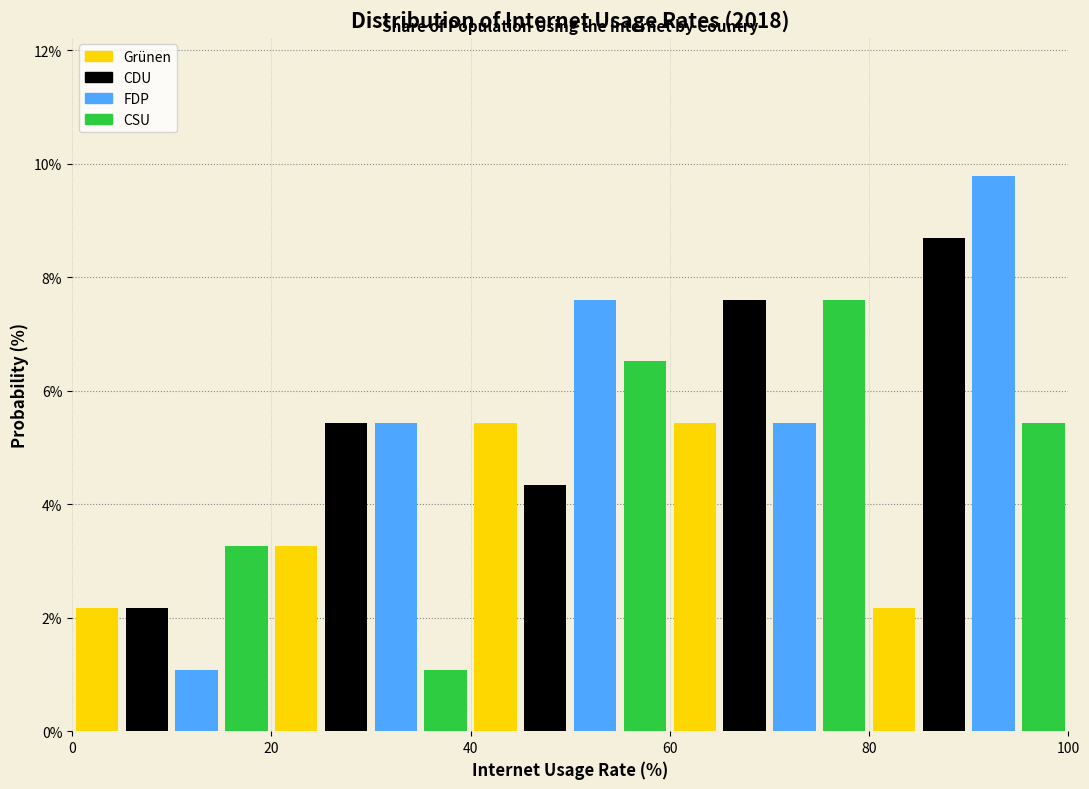

Around what value on the x-axis is the tallest bar? Give the approximate position of its centre, as read against the axis.

92